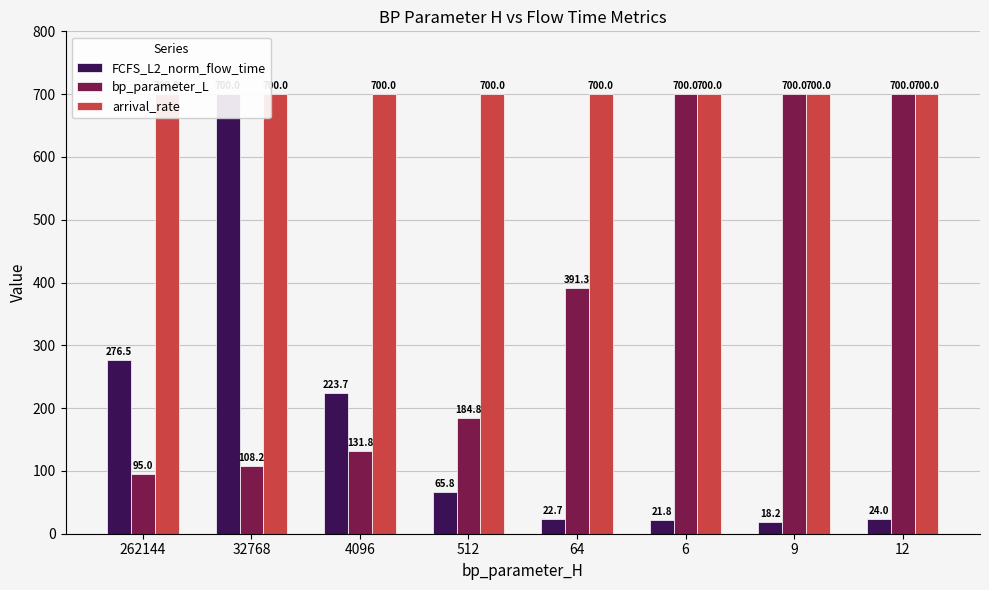

What is the value of the arrival_rate bar at the 1st from the left?

700.0